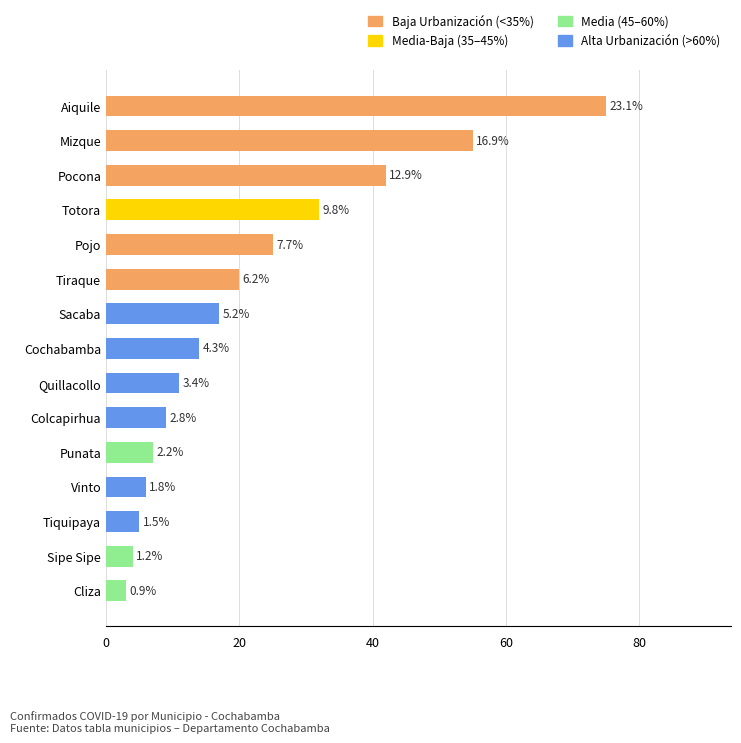

Are the bars horizontal?

Yes